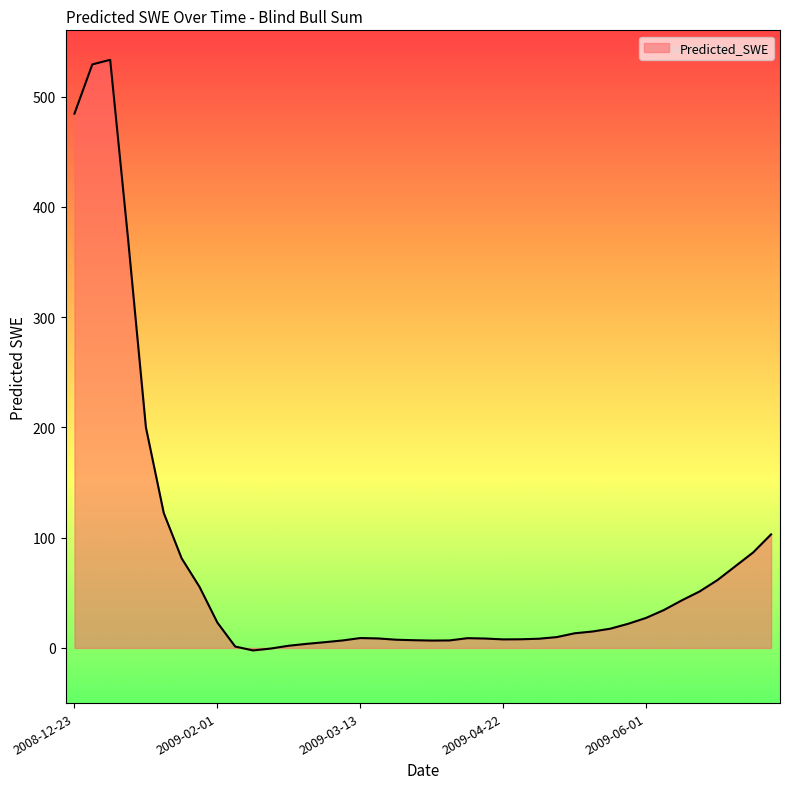

What is the difference between the maximum and minimum values?

535.5